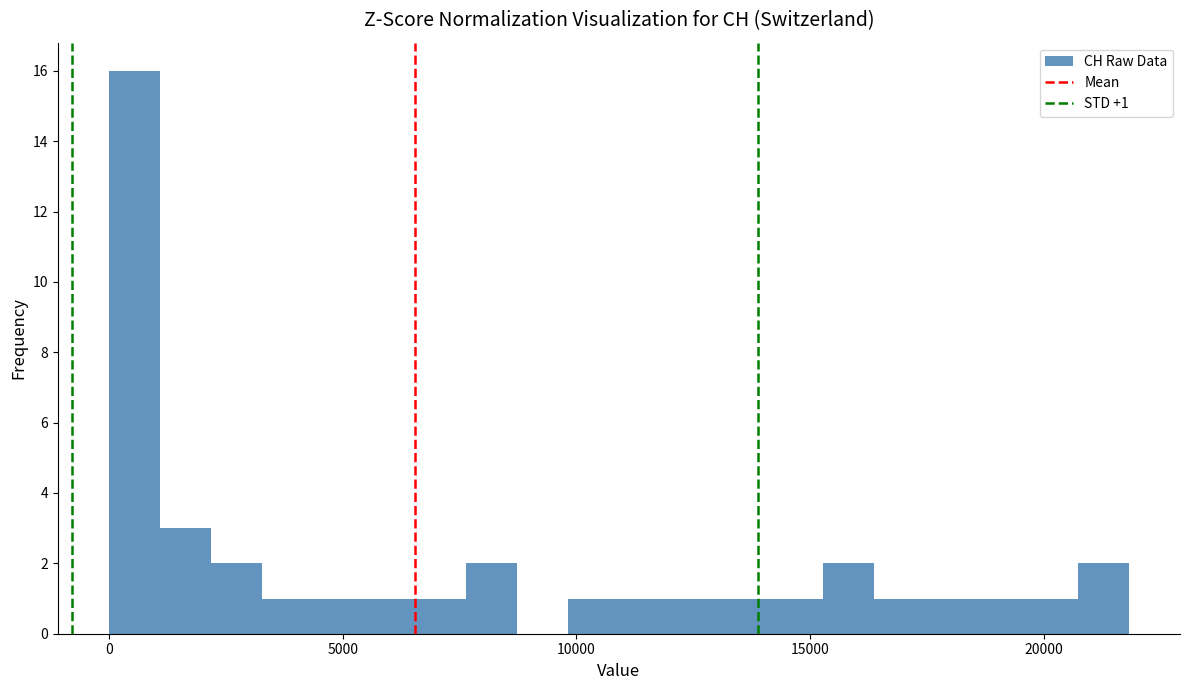

Around what value on the x-axis is the tallest bar? Give the approximate position of its centre, as read against the axis.

500